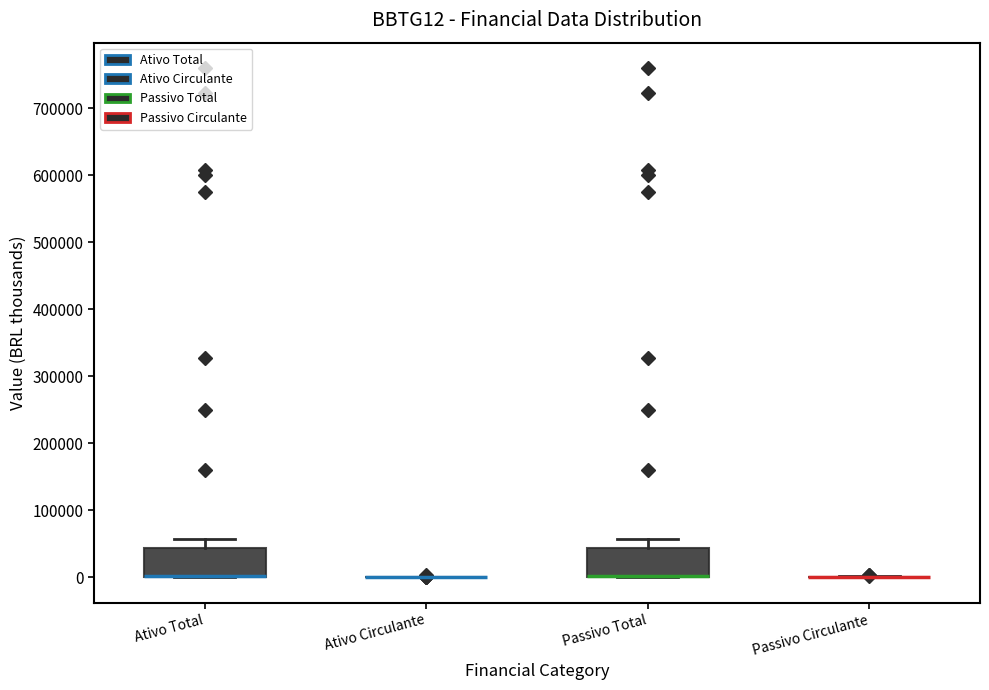

Reading left to right, transcribe this box plot: for each box, give where its median line is, the range the box spans, and where its two whiskers end, as read against the y-axis. The values are not printed on the chart, so give them approximately, as read against the axis.

Ativo Total: median 0 (drawn on the box's lower edge), box 0 to 40000, whiskers 0 to 60000
Ativo Circulante: box collapsed to a line at 0, whiskers 0 to 0
Passivo Total: median 0 (drawn on the box's lower edge), box 0 to 40000, whiskers 0 to 60000
Passivo Circulante: box collapsed to a line at 0, whiskers 0 to 0